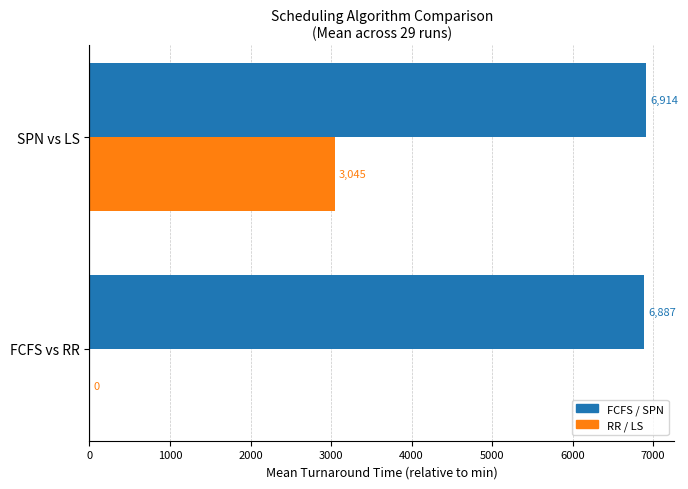

How many values in the RR / LS series exceed 3045?

1